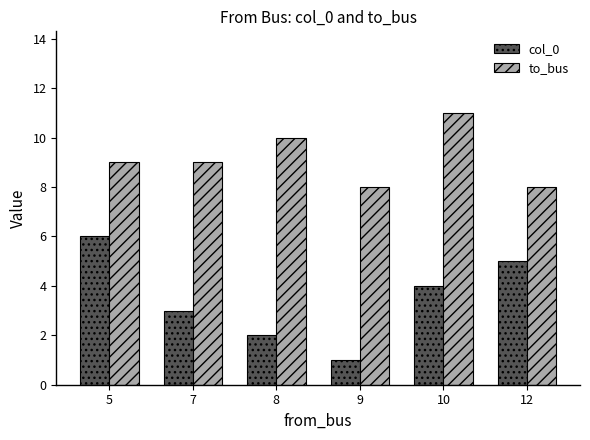

What is the value of the col_0 bar at the 4th from the left?

1